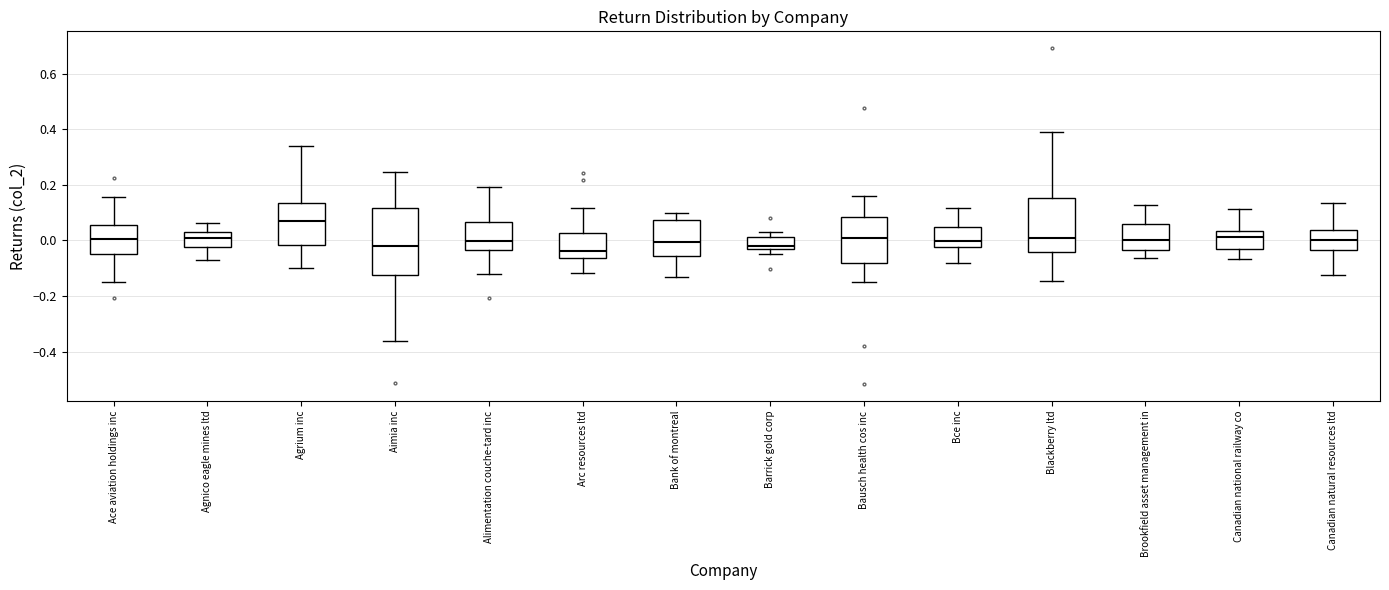

Which box is the tallest, from its lower edge to its upper edge?

Aimia inc